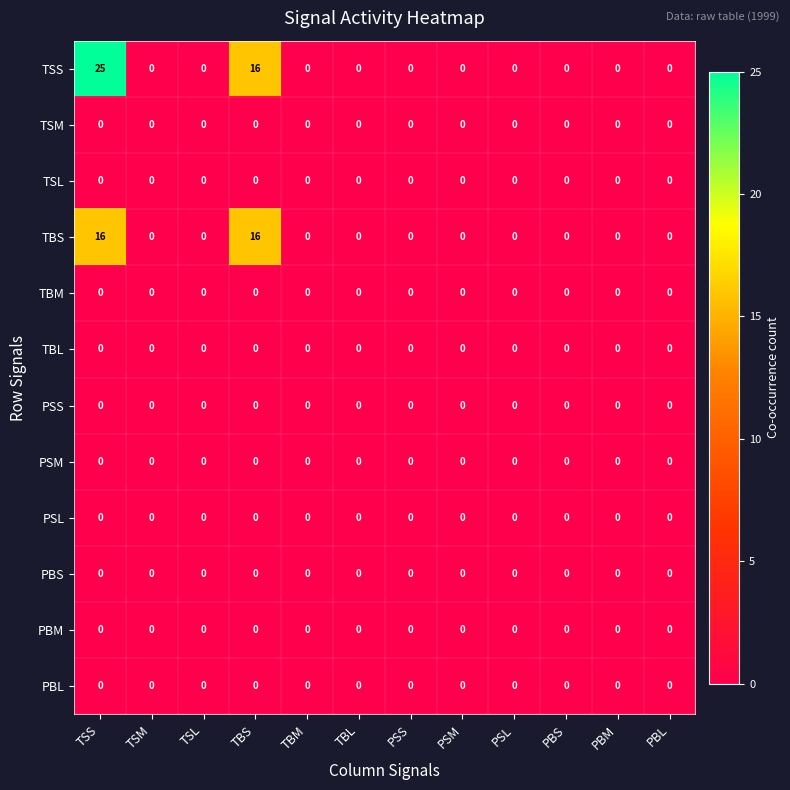

Which series has the largest total across all categories?

TSS